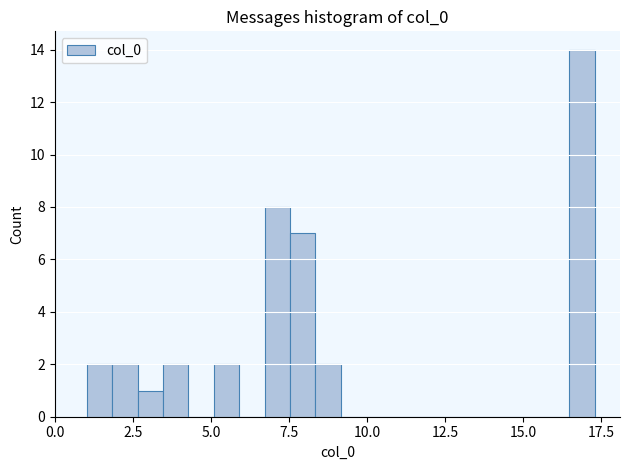

Read against the x-axis, roughly where is the centre of the tallest bar?

17.0